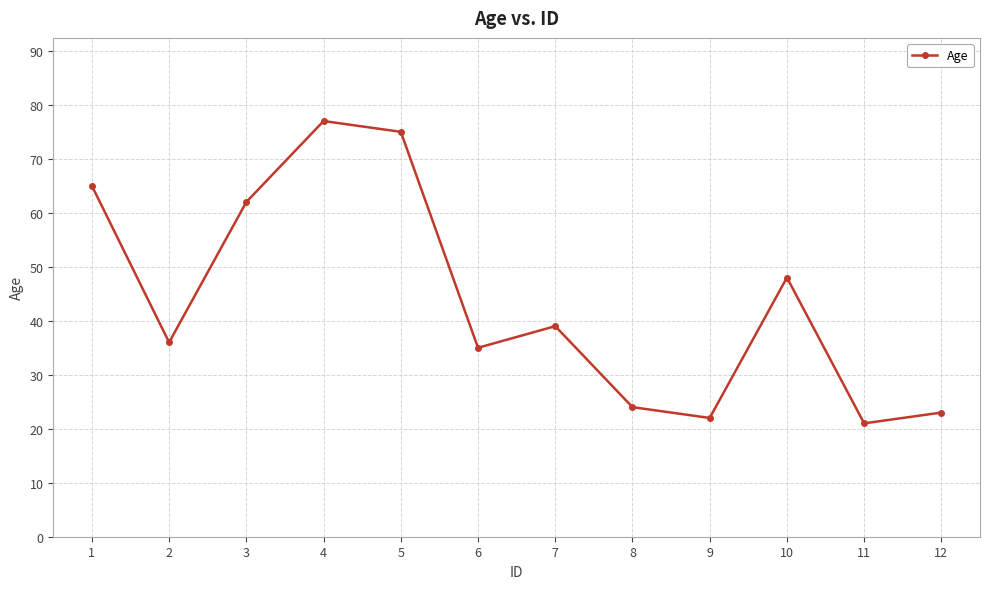

Where is the data nearest to the value 49?

10